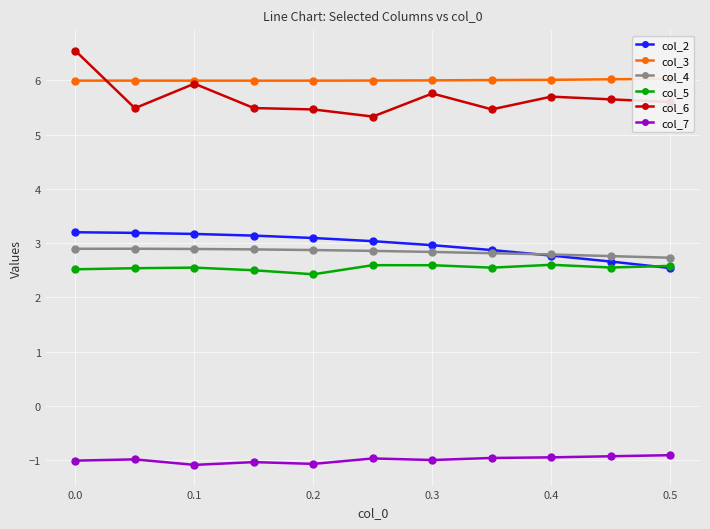

What are all the series names shown in the legend?

col_2, col_3, col_4, col_5, col_6, col_7